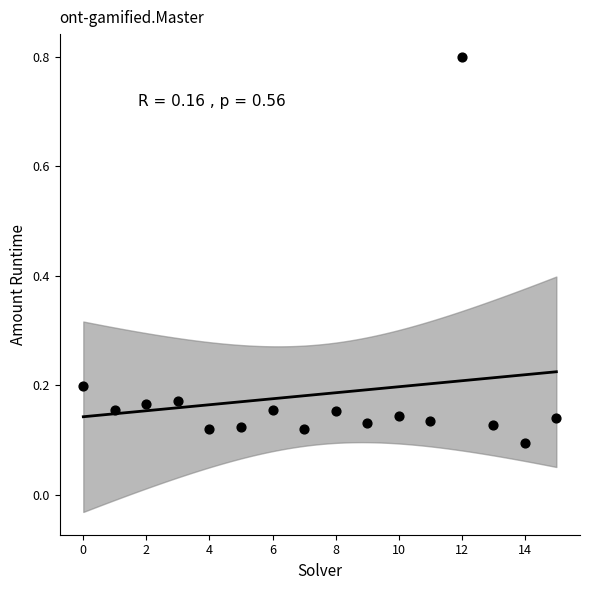

What is the range of Y values (max minus min)?

0.7